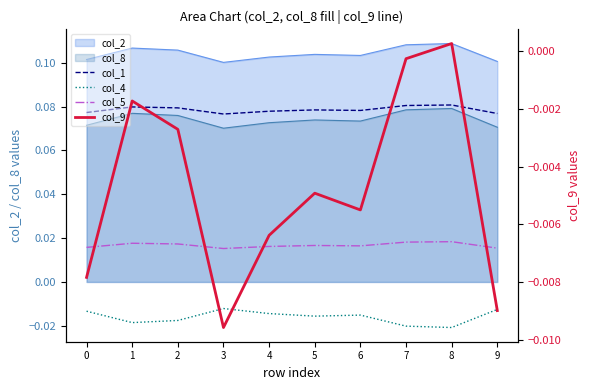

At which category does col_5 reach its first local valley?

3